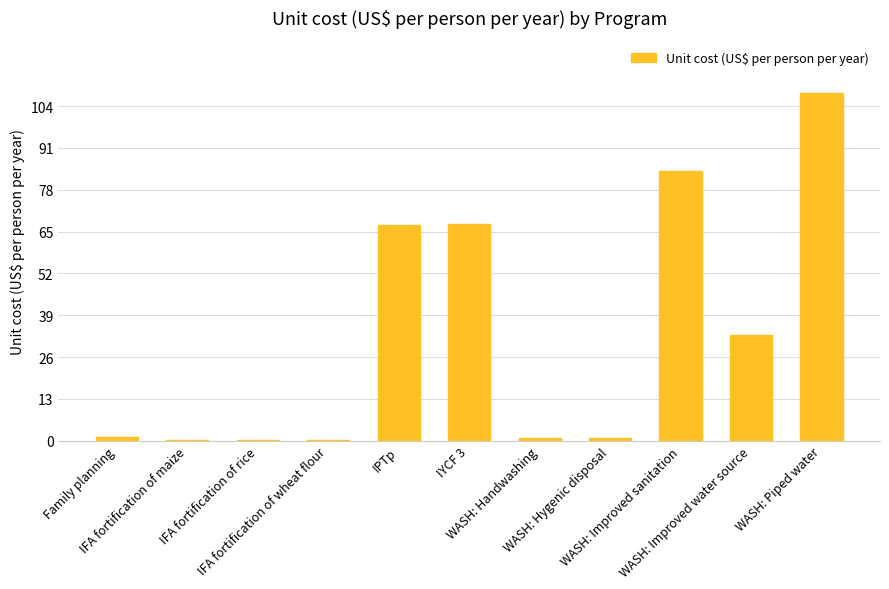

What is the difference between the maximum and minimum values?

107.7